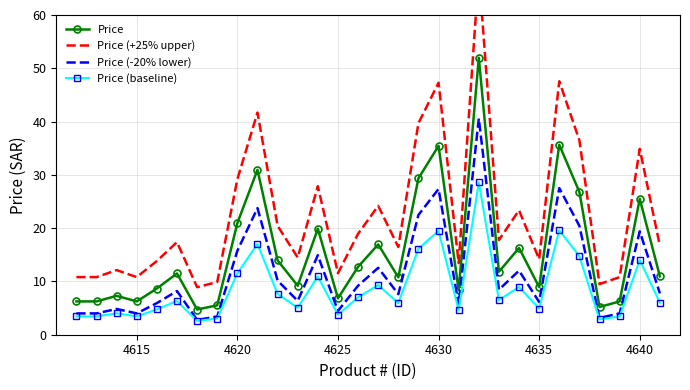

True or false: Price and Price (baseline) intersect in this chart.

False